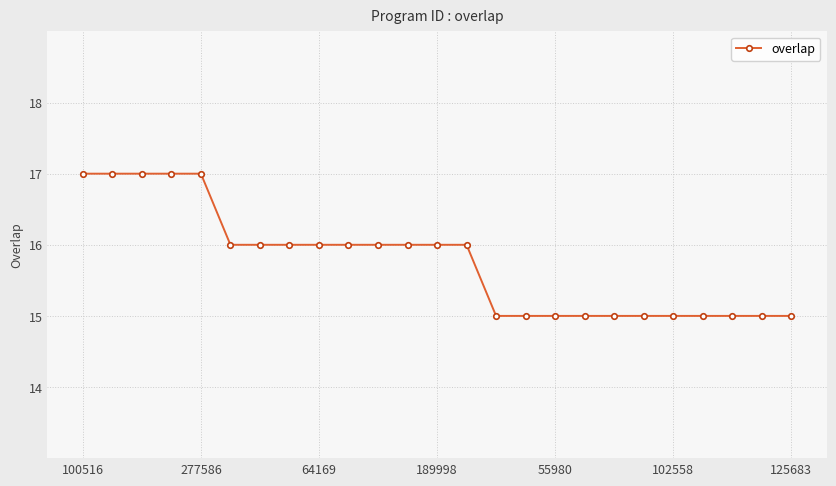

What is the average value?

16